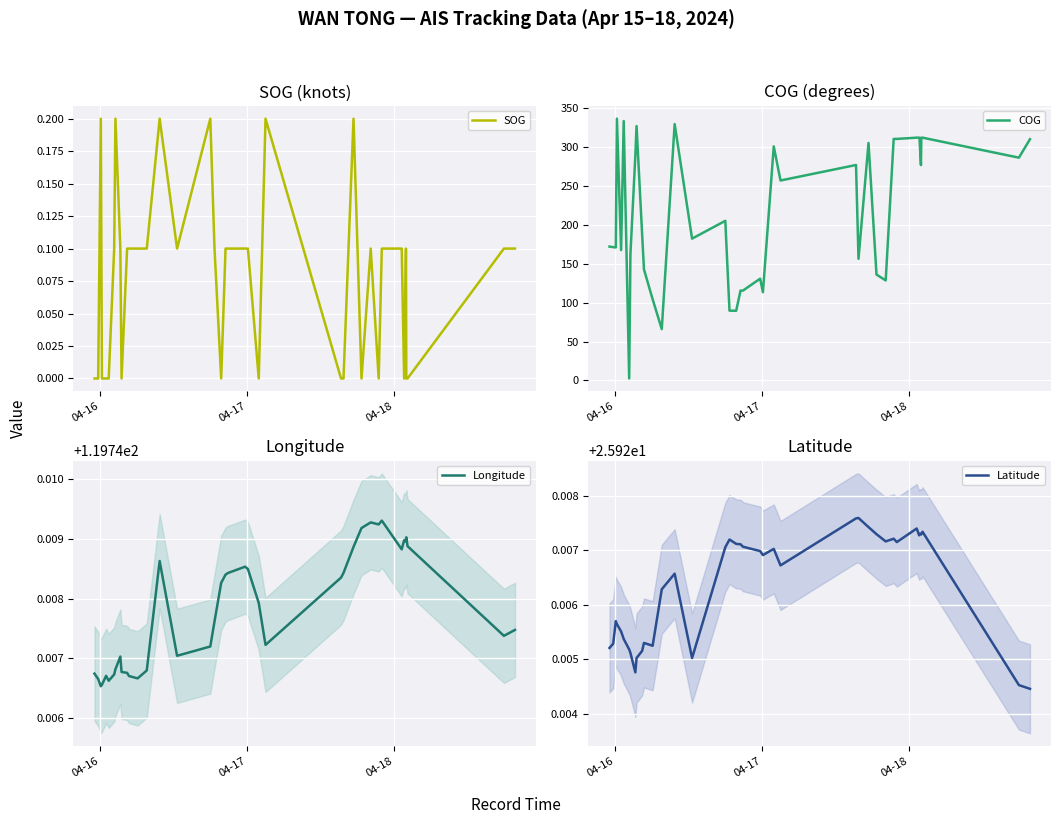

How many interior local peaks does the COG series have?

9